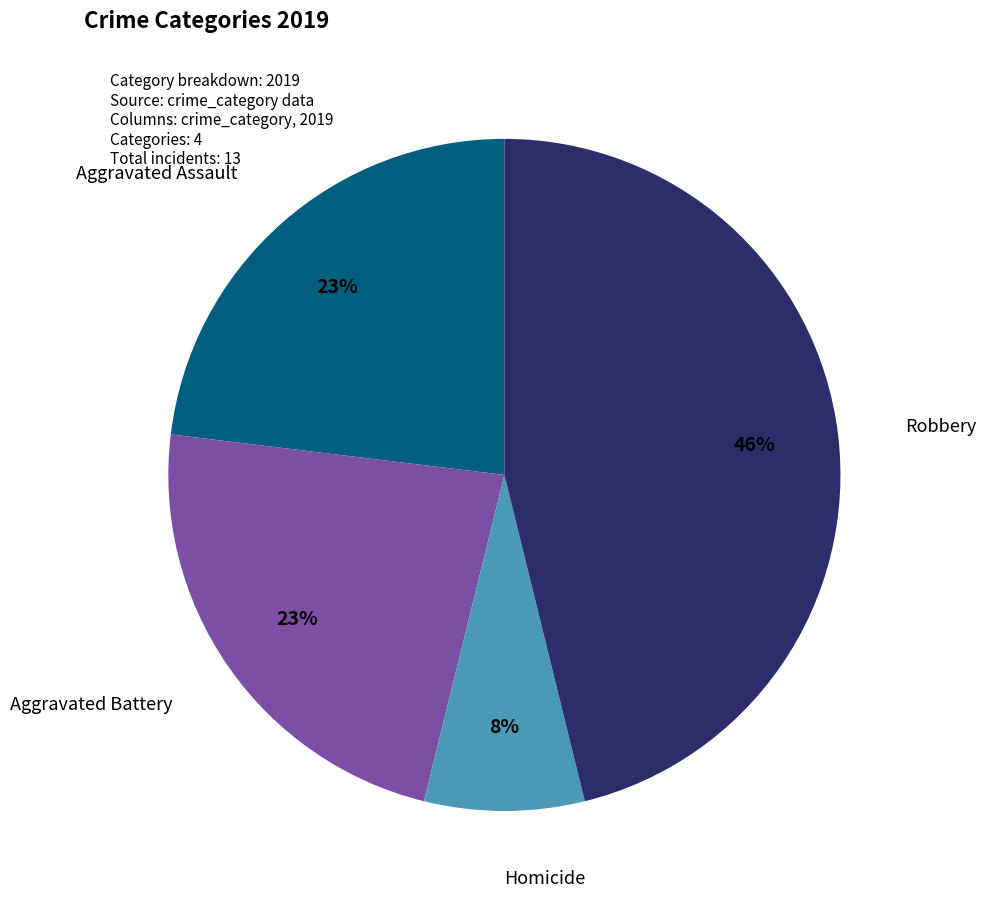

Is there any slice that represents more than half of the pie?

No